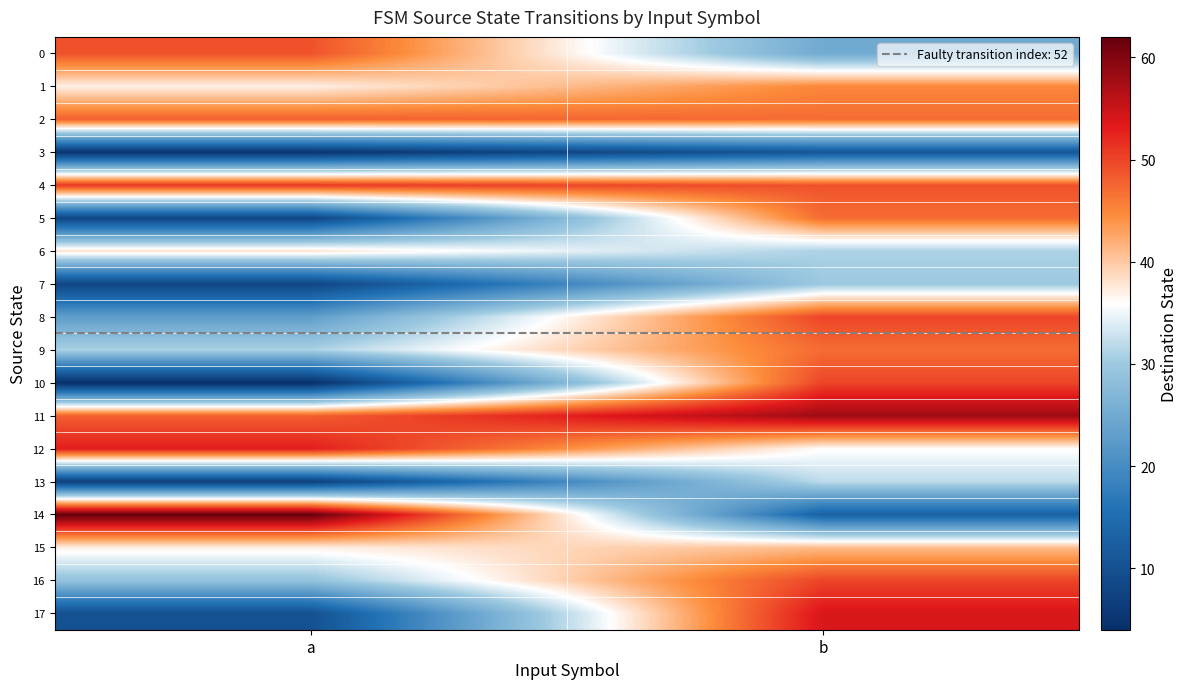

At how many categories does at least one series exceed 26?

2